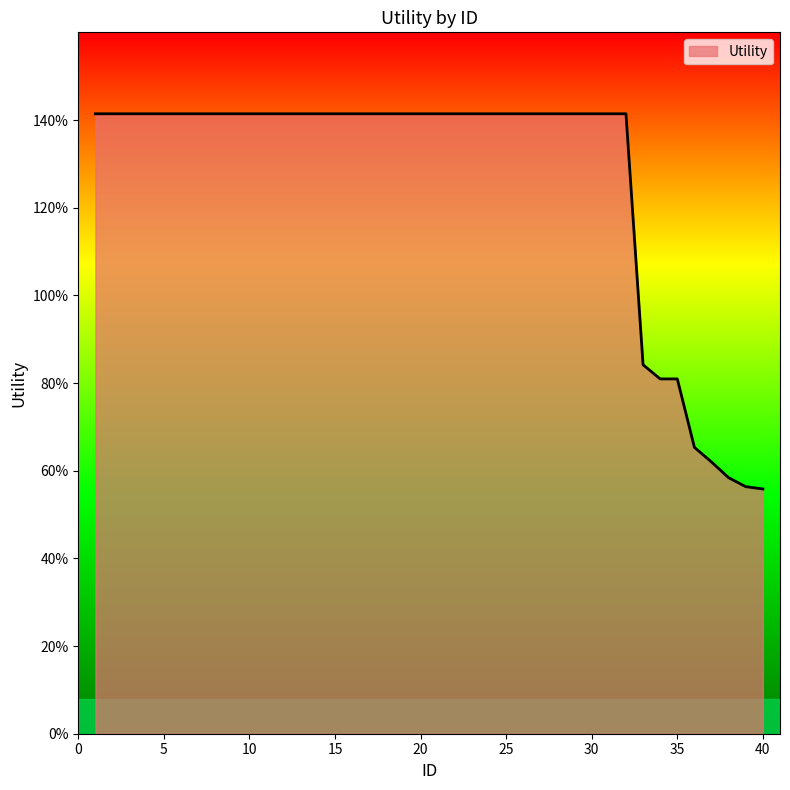

Is this an area chart (filled region under the line)?

Yes